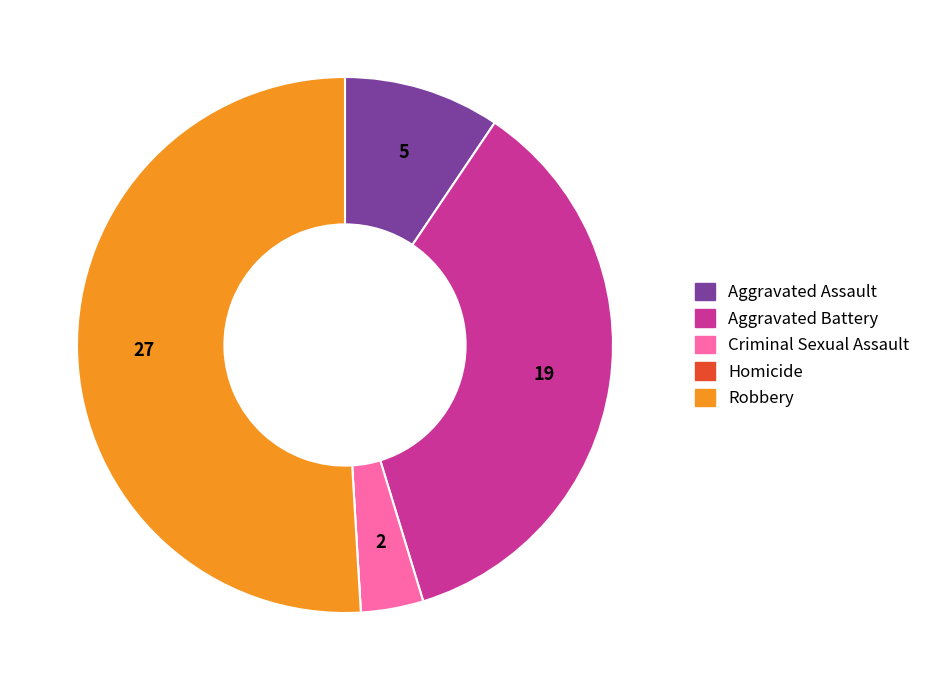

Do Aggravated Battery and Aggravated Assault together represent more than half of the pie?

No